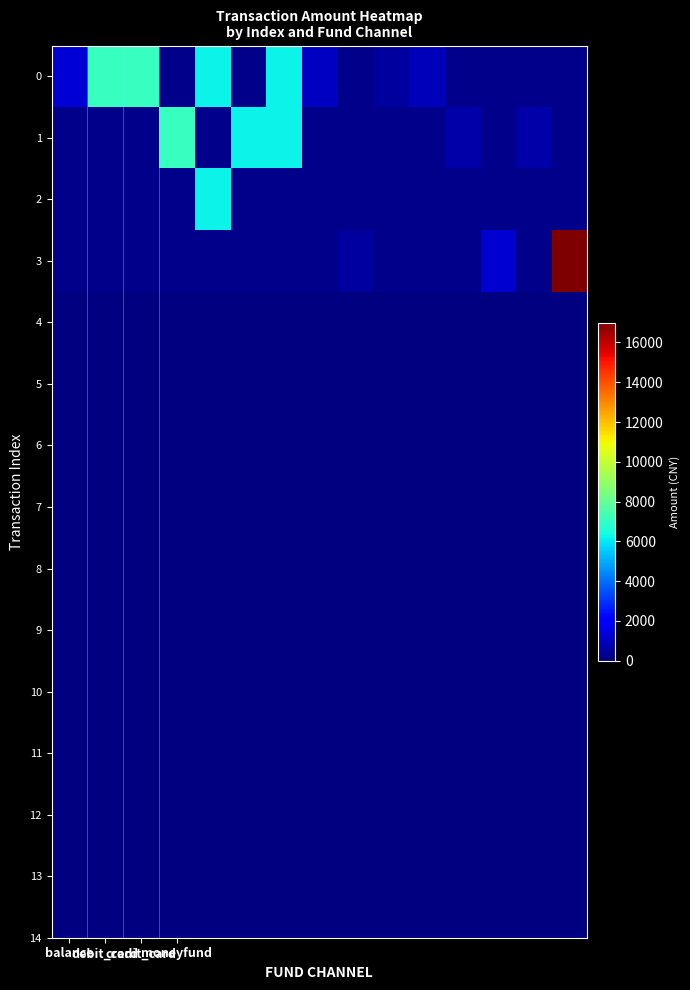

Which has a higher value, 6 or balance?

balance